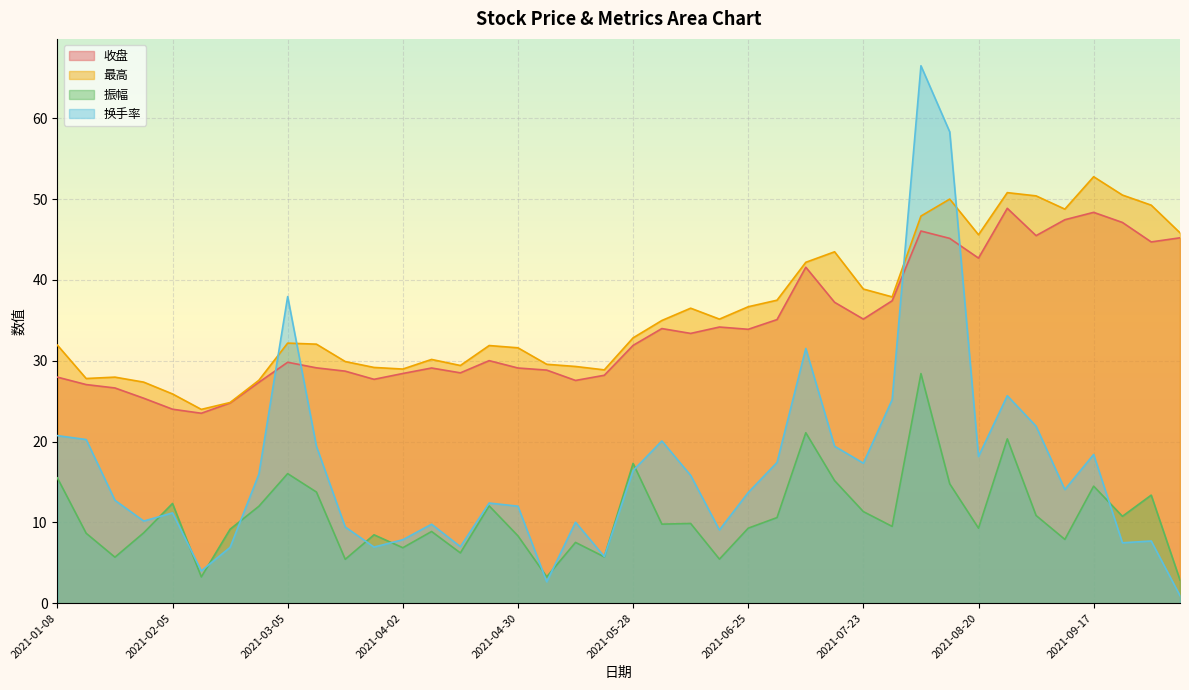

True or false: 收盘 has a value of 13.8 at 2021-02-10.

False